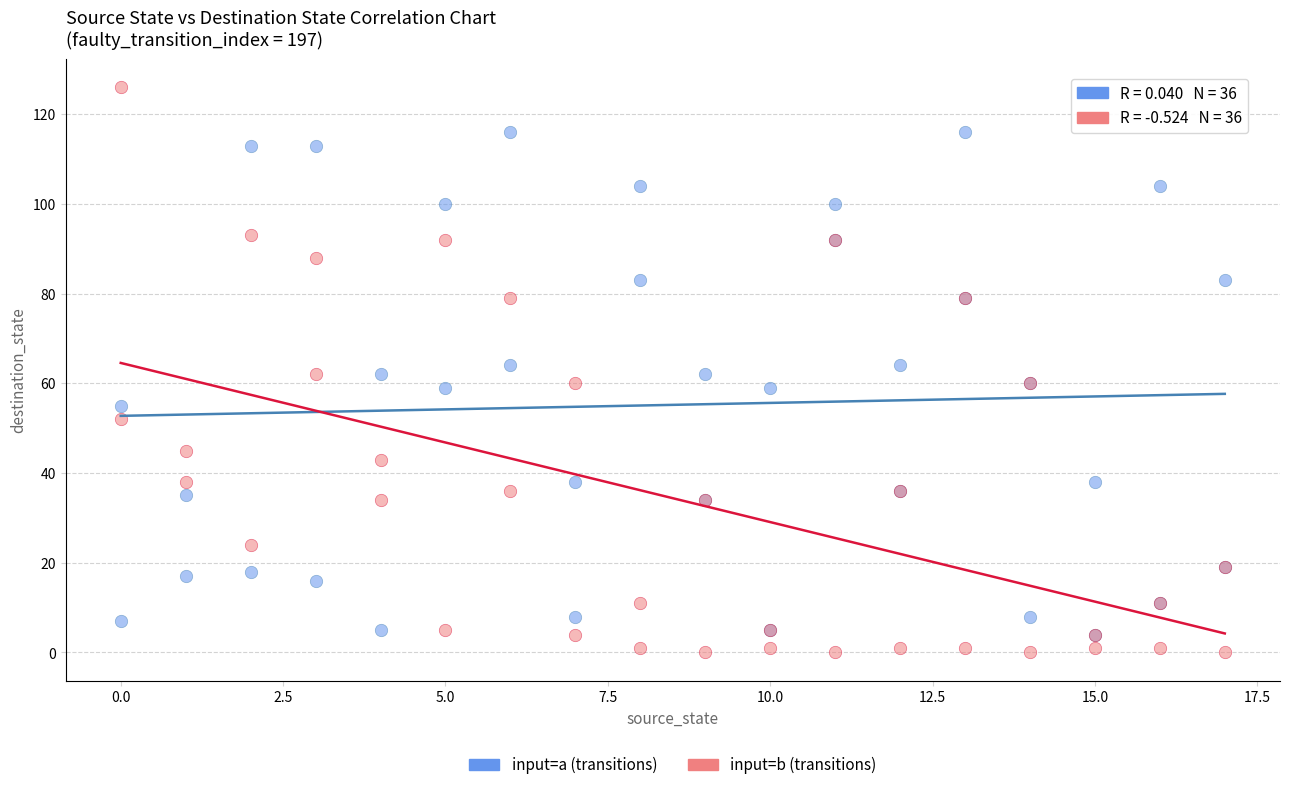

What are all the series names shown in the legend?

input=a (transitions), input=b (transitions)